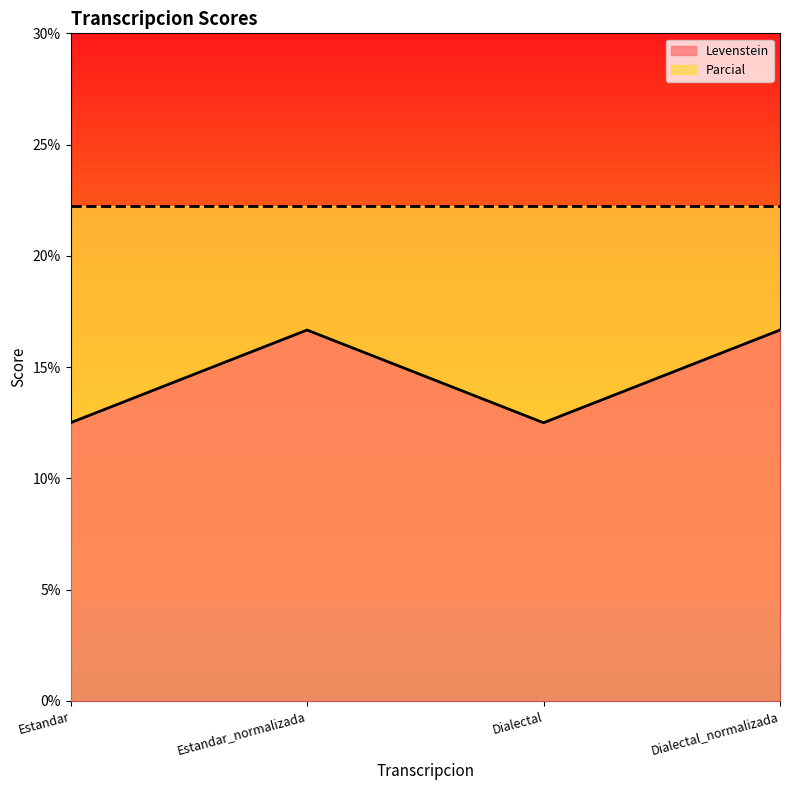

Rank the categories by value from lowest to highest.

Estandar, Dialectal, Estandar_normalizada, Dialectal_normalizada